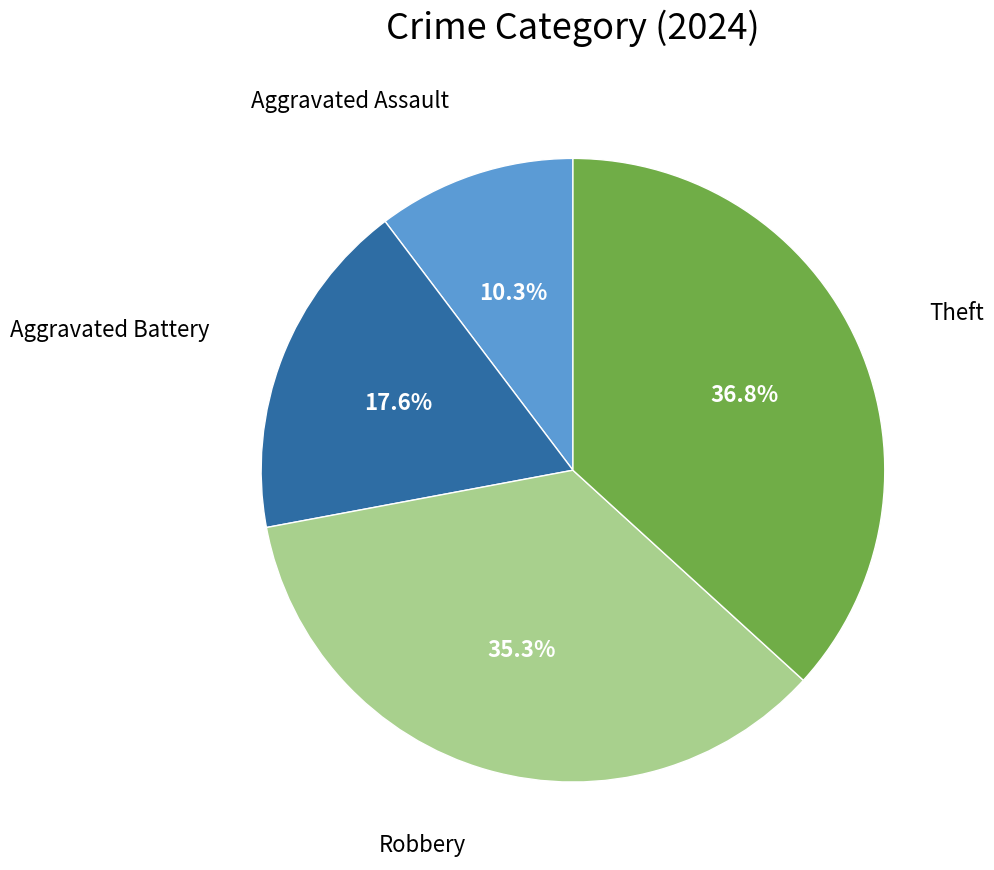

To the nearest percent, what is the difference between the largest and smallest slice percentages?

26%